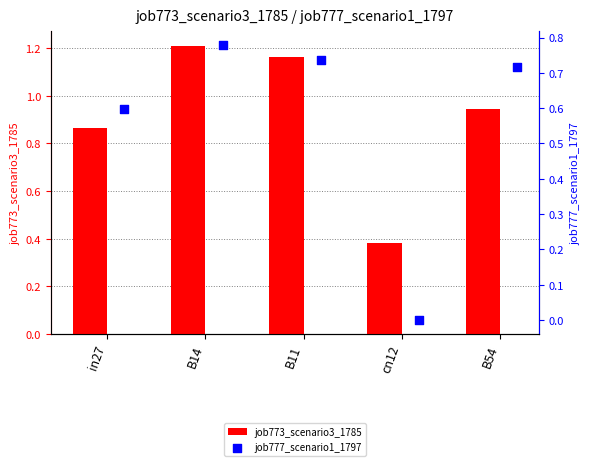

Is it true that job773_scenario3_1785 equals 0.6 at B11?

False